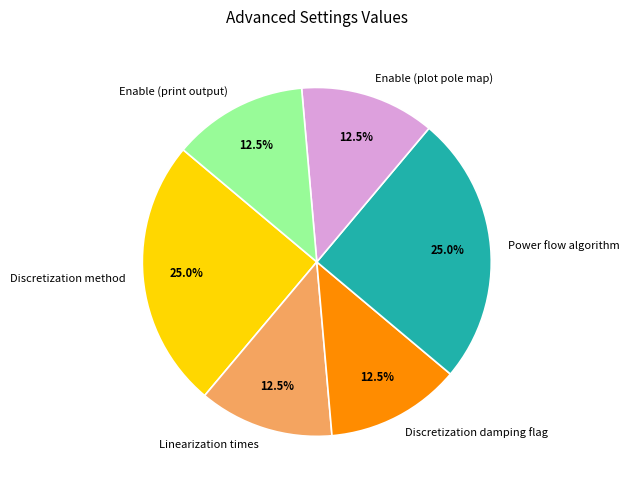

The Discretization method slice represents 25% of the pie. True or false?

True